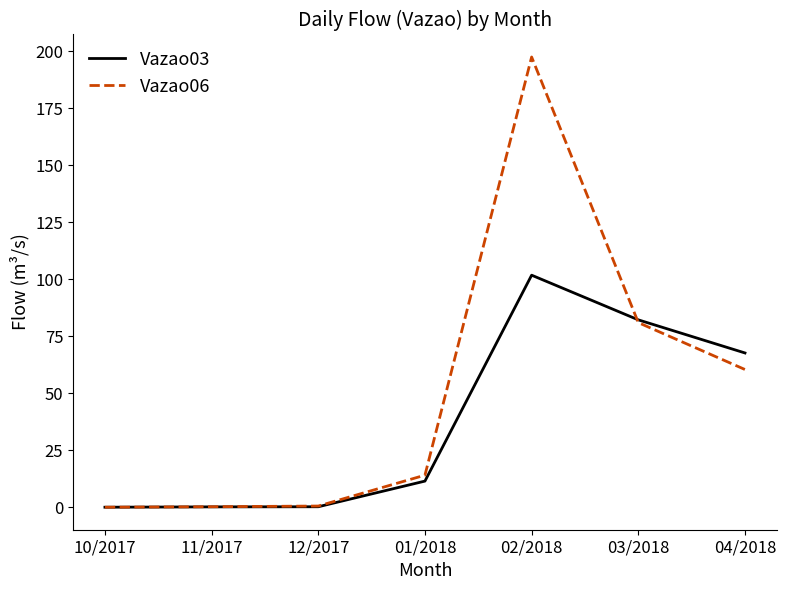

The Vazao06 series shows 0.3 at 11/2017. True or false?

True